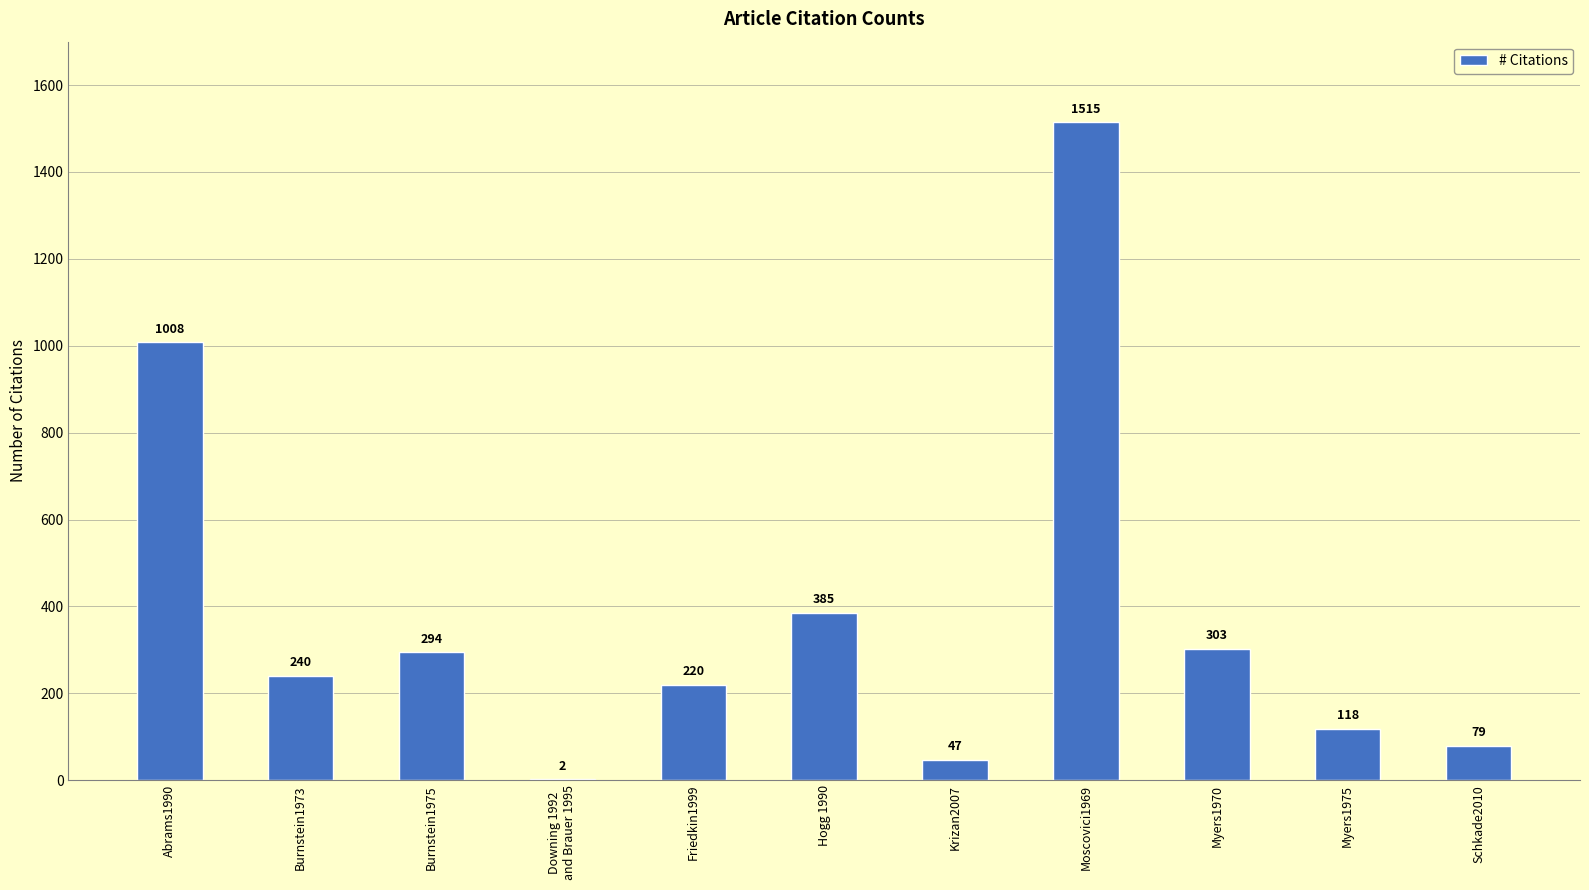

Where does the data first go above 240?

Abrams1990